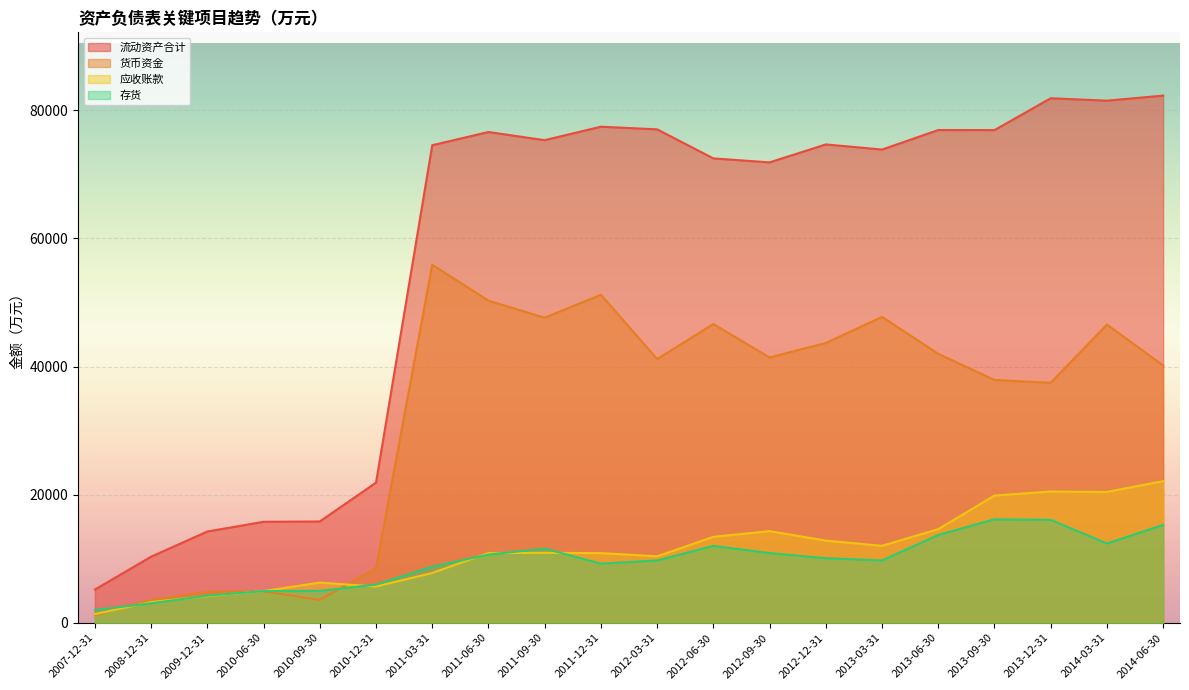

How many lines are shown in the chart?

4